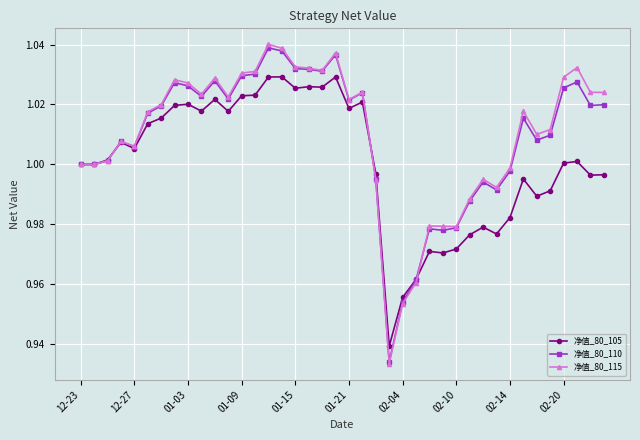

True or false: 净值_80_115 has more than 2 points higher than both neighbors.

True